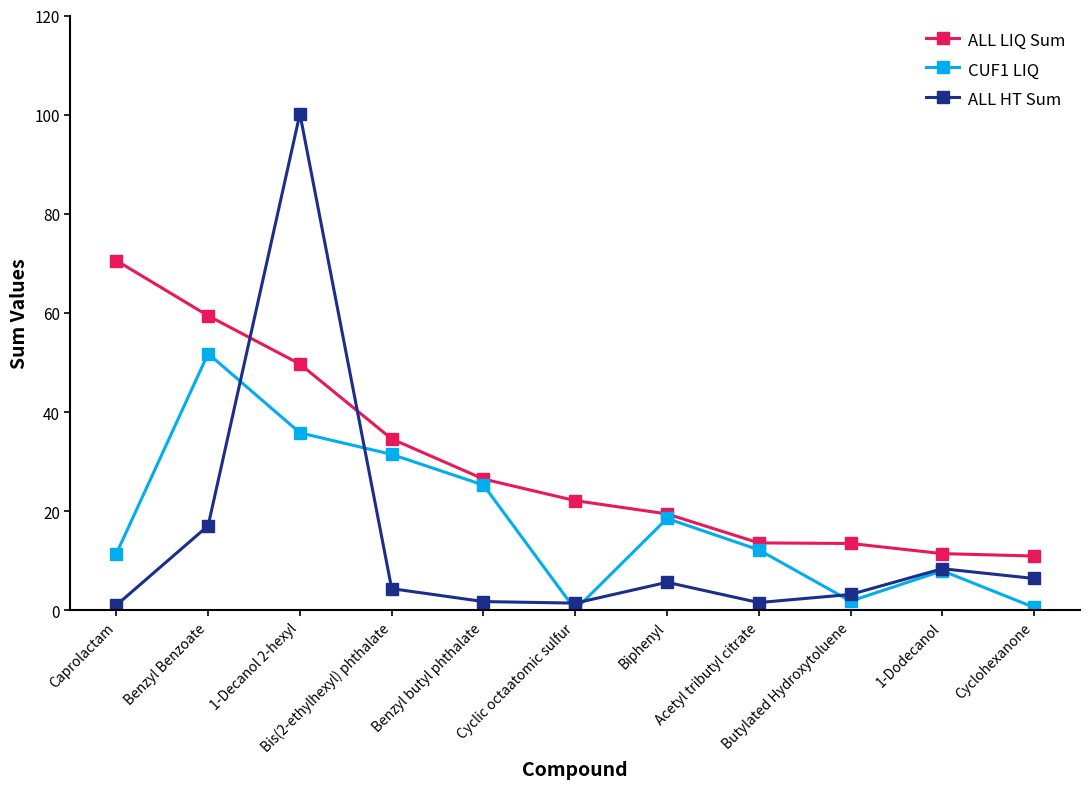

What is the highest value of the ALL LIQ Sum series?

70.6